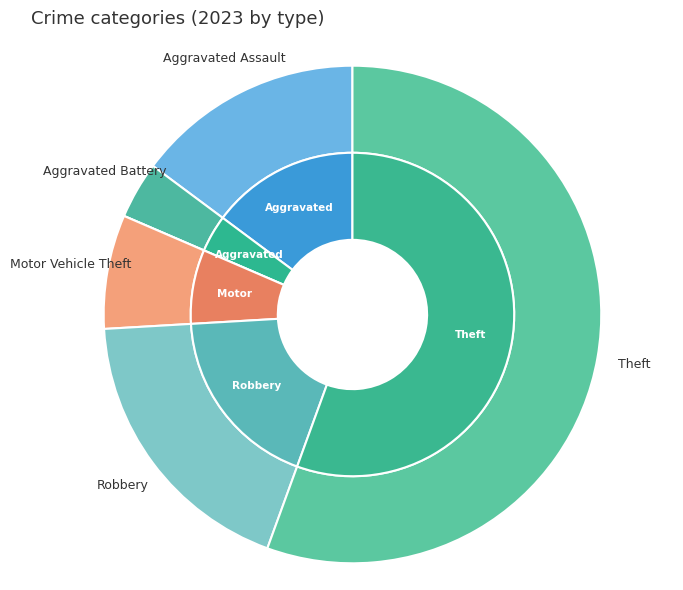

Which slice represents more than half of the pie?

Theft